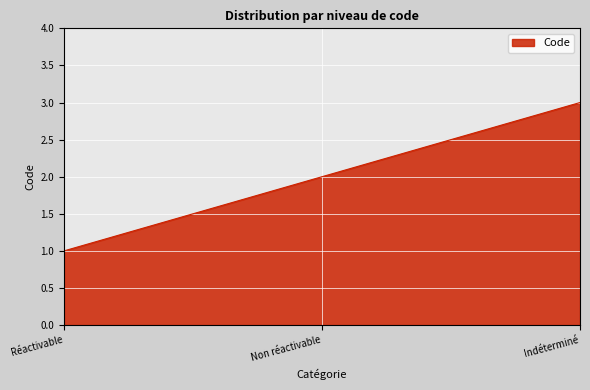

Is it true that the value at Indéterminé is 3?

True